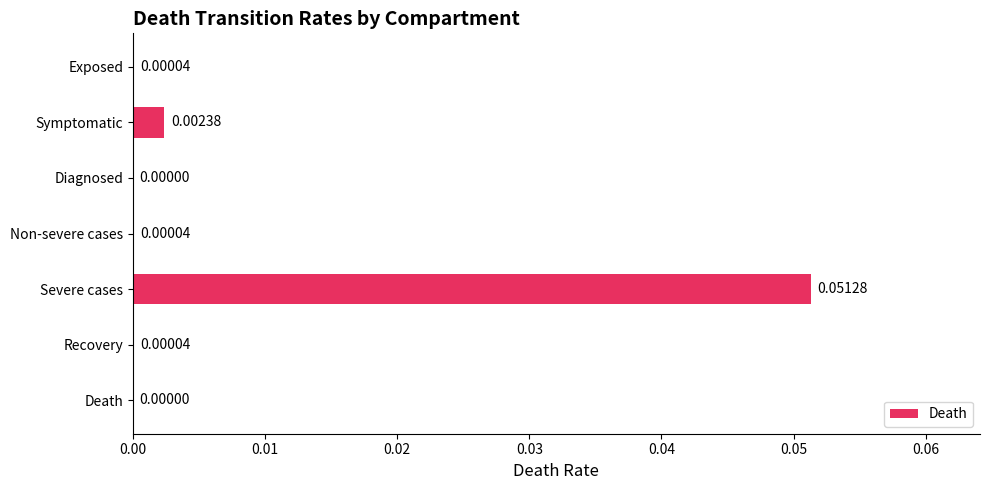

At which category does the chart reach its peak across all series?

Severe cases